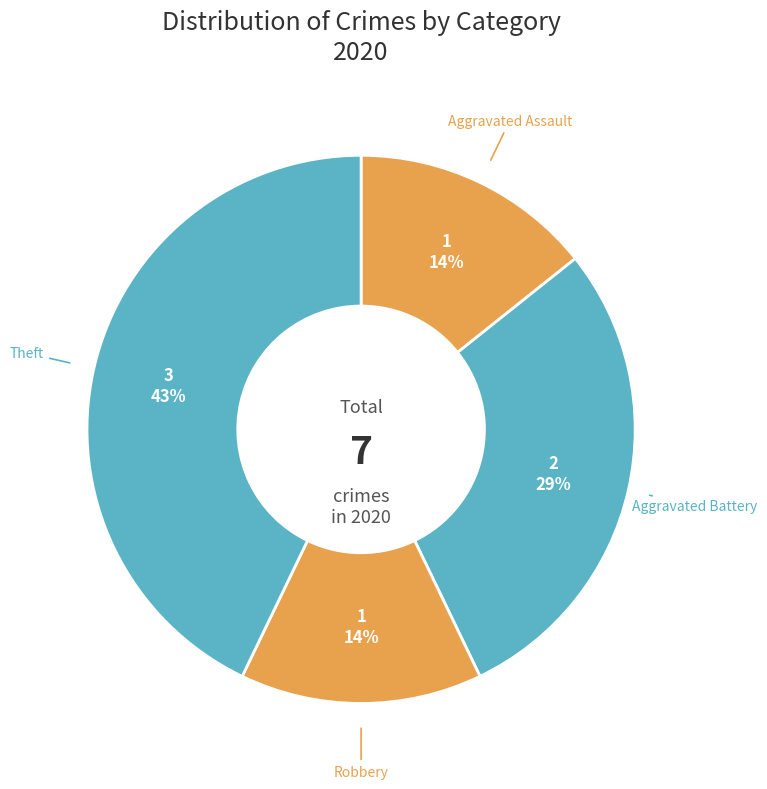

Count the number of slices in the pie.

4